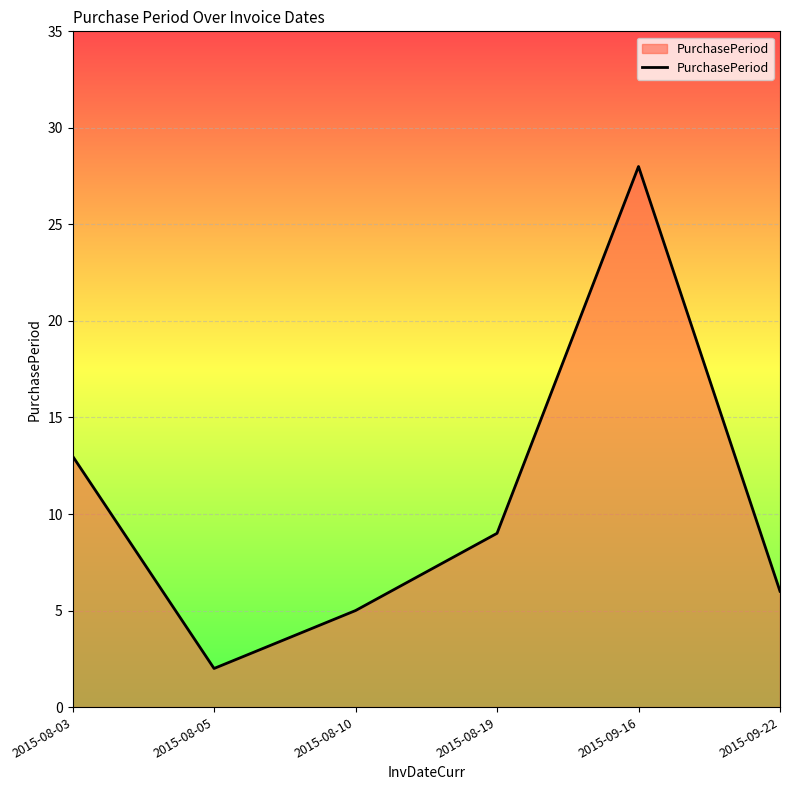

Reading left to right, list all the values displayed in this chart.

2015-08-03=13	2015-08-05=2	2015-08-10=5	2015-08-19=9	2015-09-16=28	2015-09-22=6